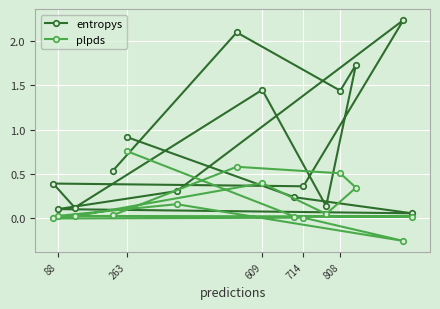

At how many categories does at least one series exceed 1?

5